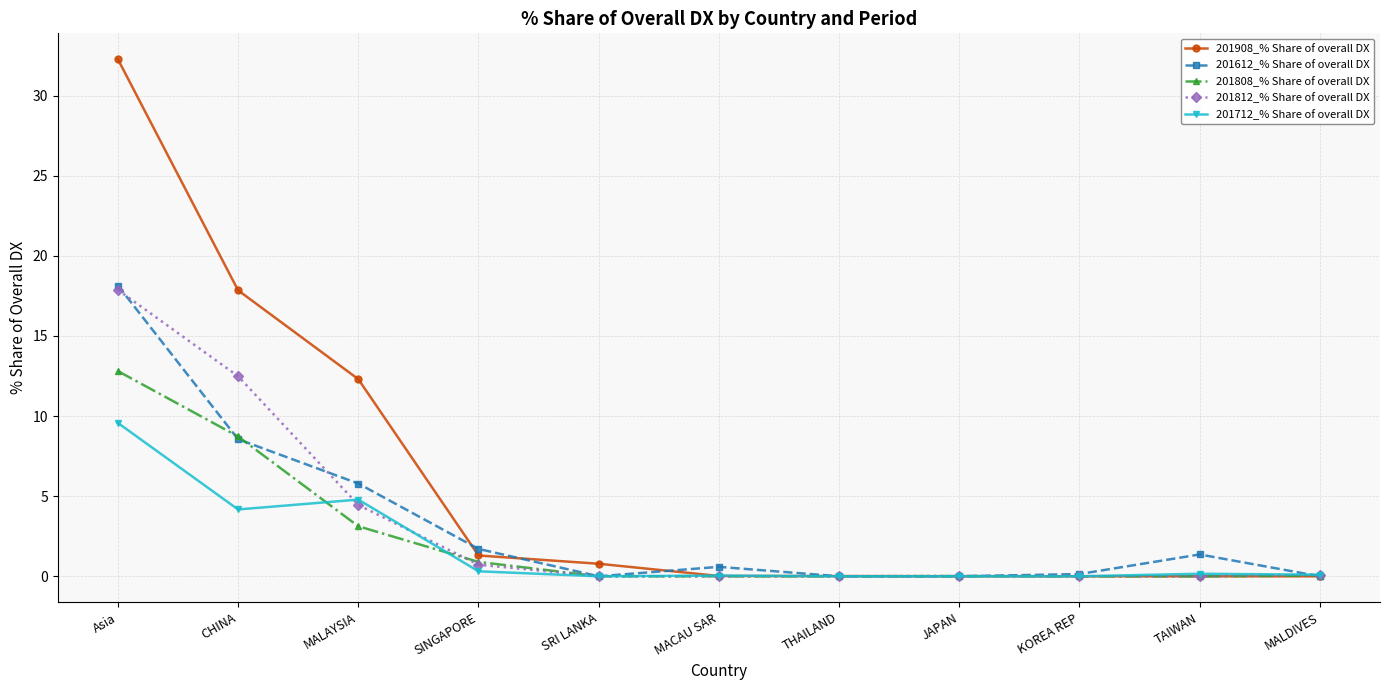

Is this an area chart (filled region under the line)?

No